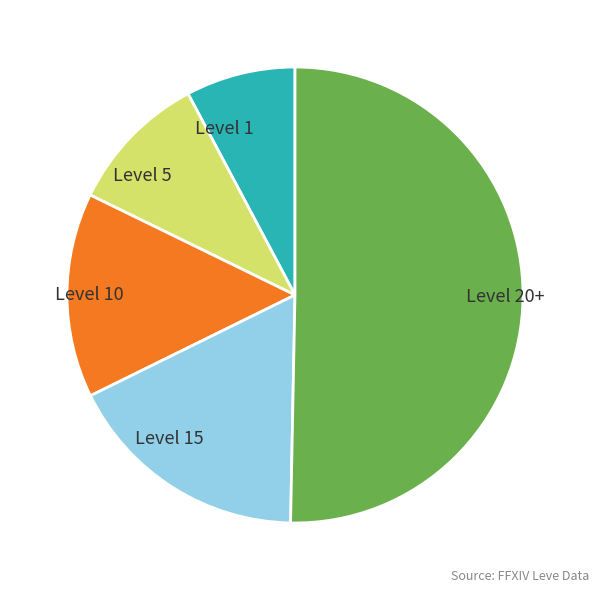

Is the sum of Level 15 and Level 1 greater than half?

No